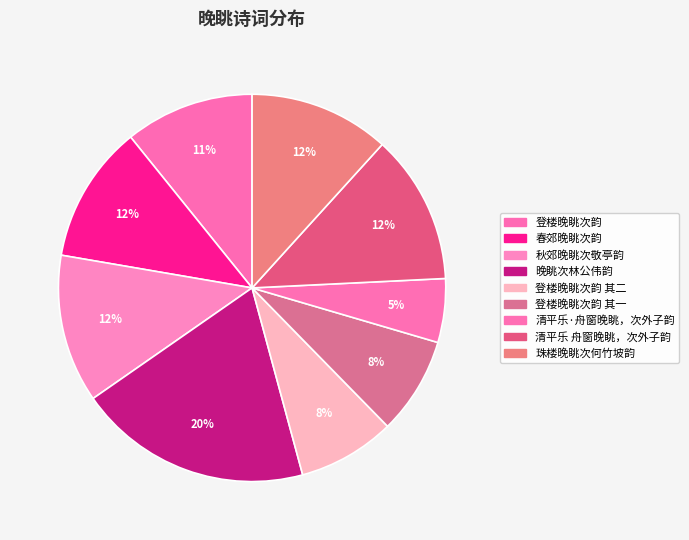

Which category has the biggest portion of the pie?

晚眺次林公伟韵